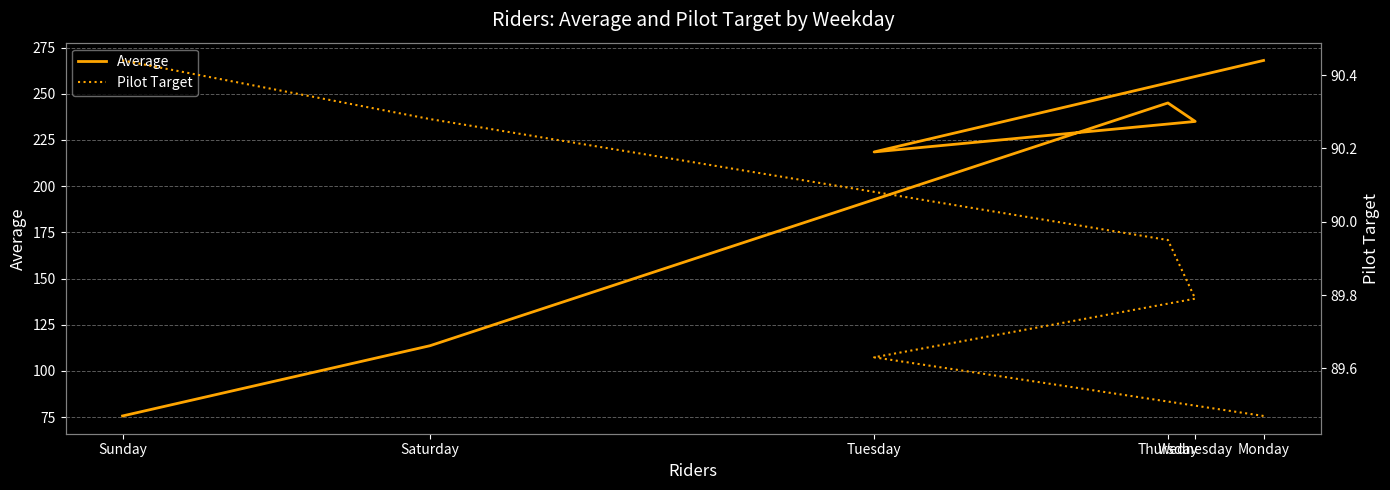

The Pilot Target series shows 89.8 at Wednesday. True or false?

True